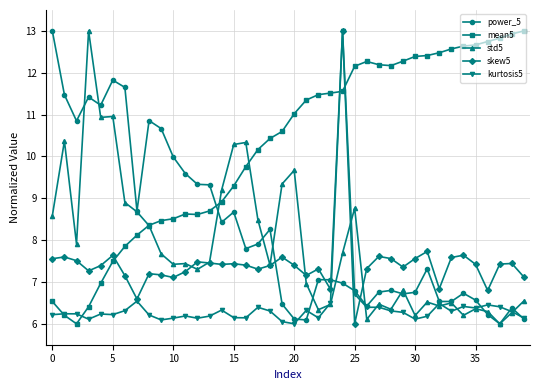

What is the highest value of the skew5 series?

13.0